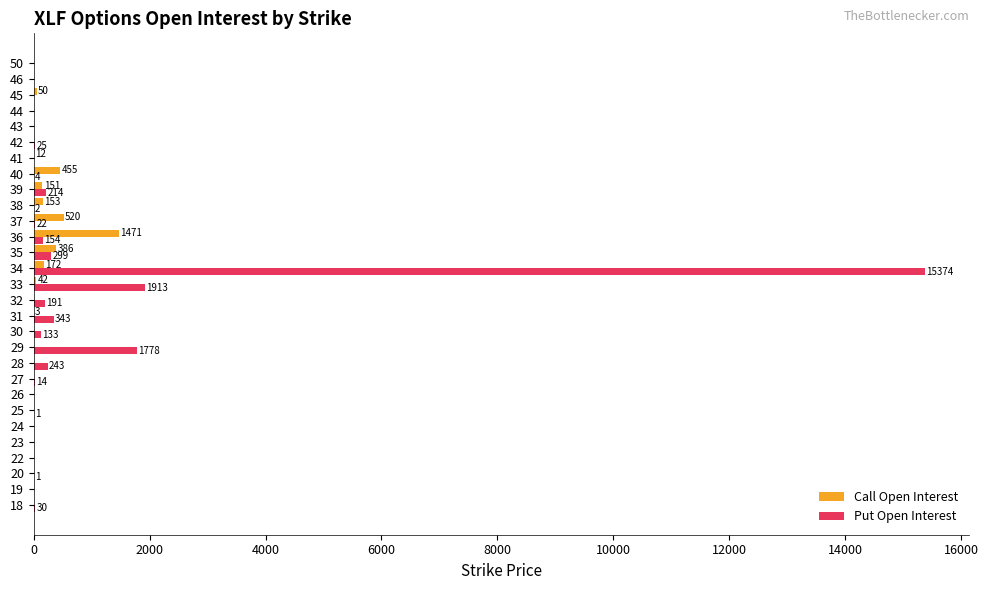

The Put Open Interest series shows 0 at 43. True or false?

True